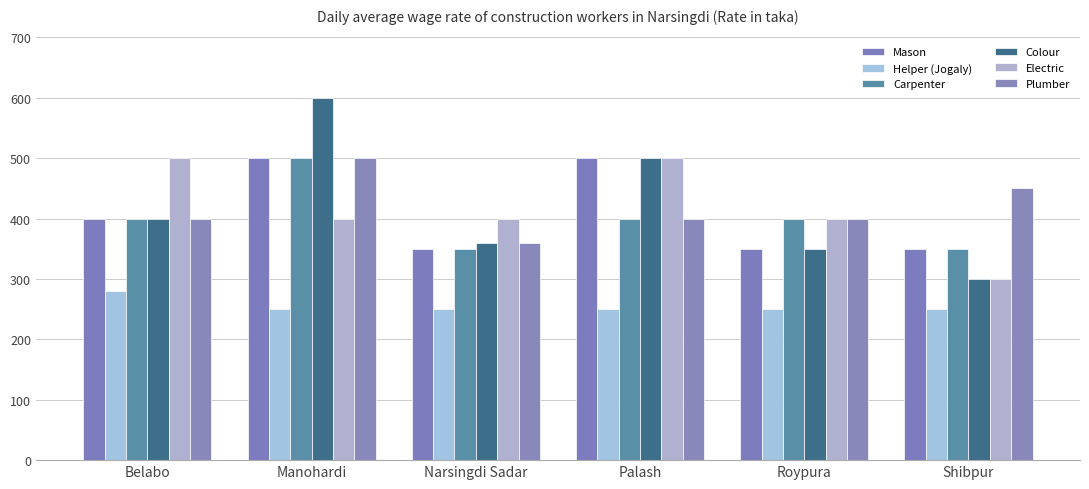

Count the number of categories in the chart.

6